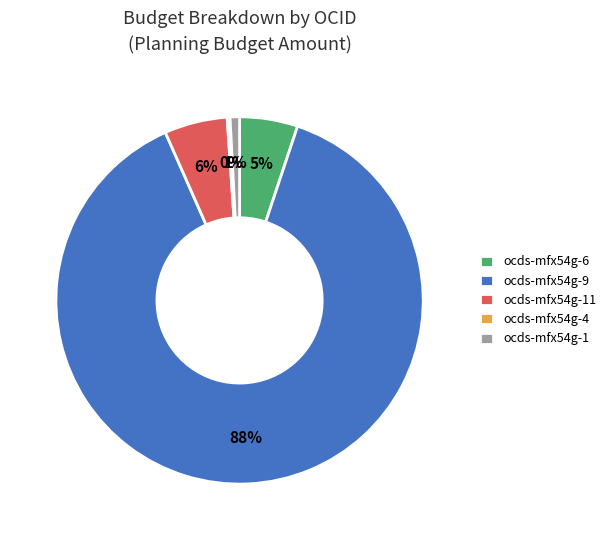

What percentage is the ocds-mfx54g-1 slice, to the nearest percent?

1%